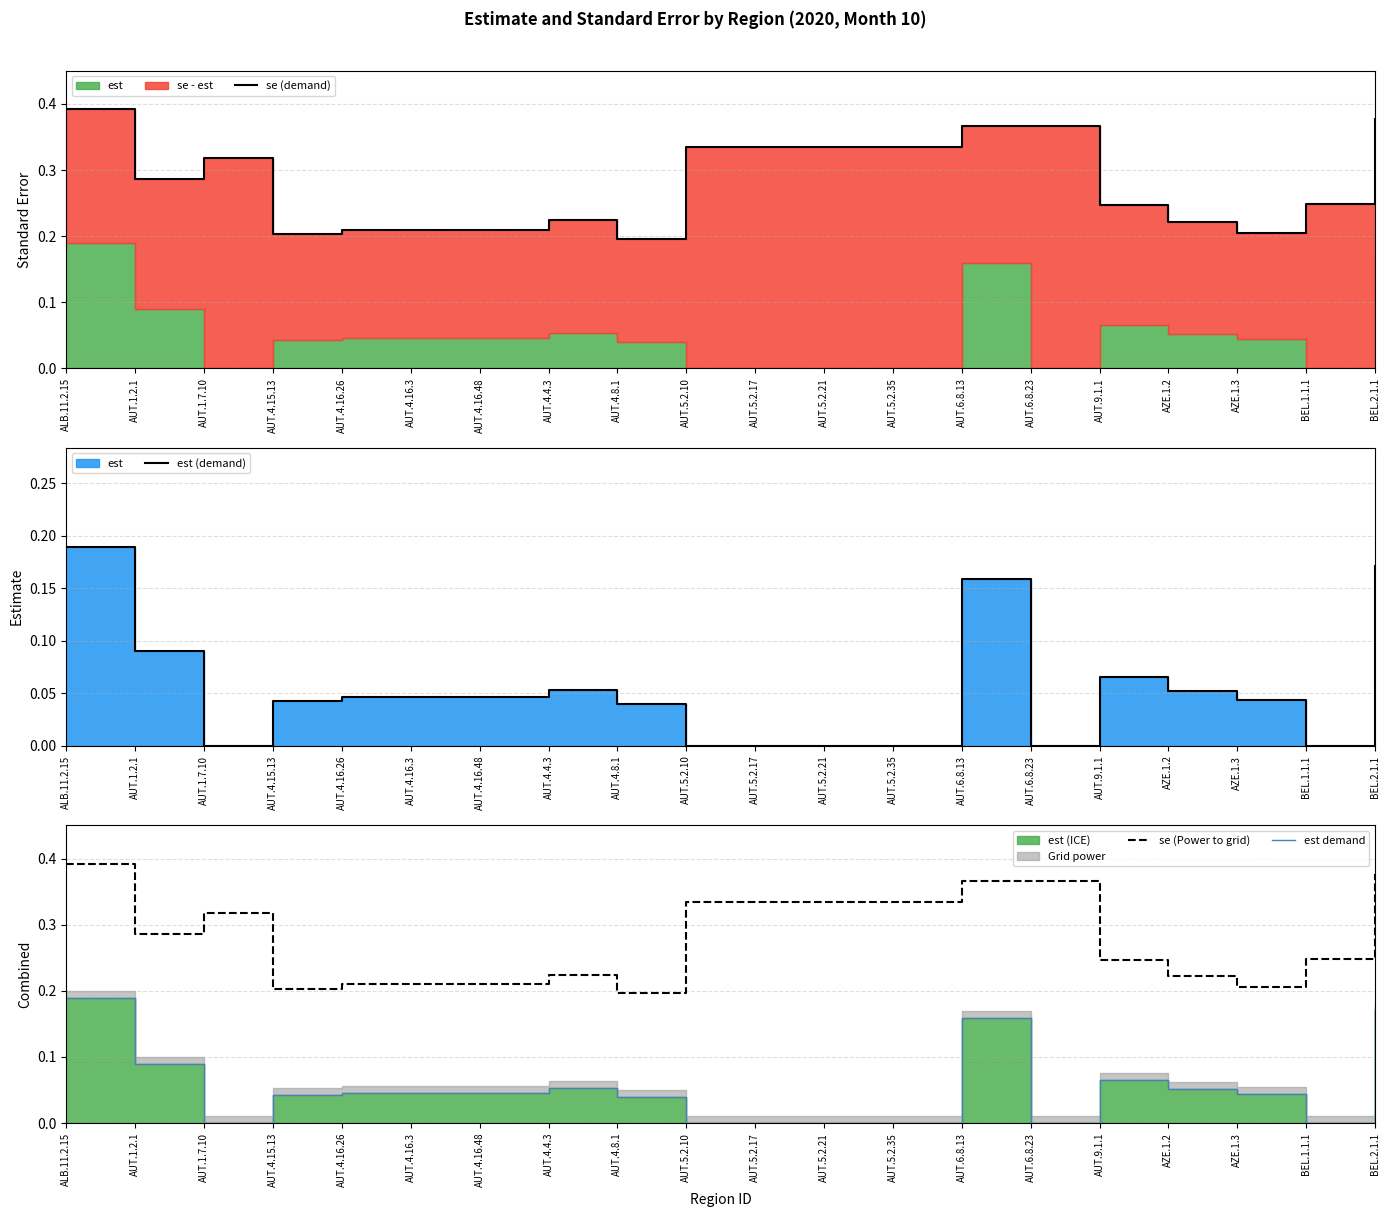

Reading left to right, transcribe all the data shown in this chart.

se (demand): ALB.11.2.15=0.4	AUT.1.2.1=0.3	AUT.1.7.10=0.3	AUT.4.15.13=0.2	AUT.4.16.26=0.2	AUT.4.16.3=0.2	AUT.4.16.48=0.2	AUT.4.4.3=0.2	AUT.4.8.1=0.2	AUT.5.2.10=0.3	AUT.5.2.17=0.3	AUT.5.2.21=0.3	AUT.5.2.35=0.3	AUT.6.8.13=0.4	AUT.6.8.23=0.4	AUT.9.1.1=0.2	AZE.1.2=0.2	AZE.1.3=0.2	BEL.1.1.1=0.2	BEL.2.1.1=0.4
est (demand): ALB.11.2.15=0.2	AUT.1.2.1=0.1	AUT.1.7.10=0.0	AUT.4.15.13=0.0	AUT.4.16.26=0.0	AUT.4.16.3=0.0	AUT.4.16.48=0.0	AUT.4.4.3=0.1	AUT.4.8.1=0.0	AUT.5.2.10=0.0	AUT.5.2.17=0.0	AUT.5.2.21=0.0	AUT.5.2.35=0.0	AUT.6.8.13=0.2	AUT.6.8.23=0.0	AUT.9.1.1=0.1	AZE.1.2=0.1	AZE.1.3=0.0	BEL.1.1.1=0.0	BEL.2.1.1=0.2
se (Power to grid): ALB.11.2.15=0.4	AUT.1.2.1=0.3	AUT.1.7.10=0.3	AUT.4.15.13=0.2	AUT.4.16.26=0.2	AUT.4.16.3=0.2	AUT.4.16.48=0.2	AUT.4.4.3=0.2	AUT.4.8.1=0.2	AUT.5.2.10=0.3	AUT.5.2.17=0.3	AUT.5.2.21=0.3	AUT.5.2.35=0.3	AUT.6.8.13=0.4	AUT.6.8.23=0.4	AUT.9.1.1=0.2	AZE.1.2=0.2	AZE.1.3=0.2	BEL.1.1.1=0.2	BEL.2.1.1=0.4
est demand: ALB.11.2.15=0.2	AUT.1.2.1=0.1	AUT.1.7.10=0.0	AUT.4.15.13=0.0	AUT.4.16.26=0.0	AUT.4.16.3=0.0	AUT.4.16.48=0.0	AUT.4.4.3=0.1	AUT.4.8.1=0.0	AUT.5.2.10=0.0	AUT.5.2.17=0.0	AUT.5.2.21=0.0	AUT.5.2.35=0.0	AUT.6.8.13=0.2	AUT.6.8.23=0.0	AUT.9.1.1=0.1	AZE.1.2=0.1	AZE.1.3=0.0	BEL.1.1.1=0.0	BEL.2.1.1=0.2